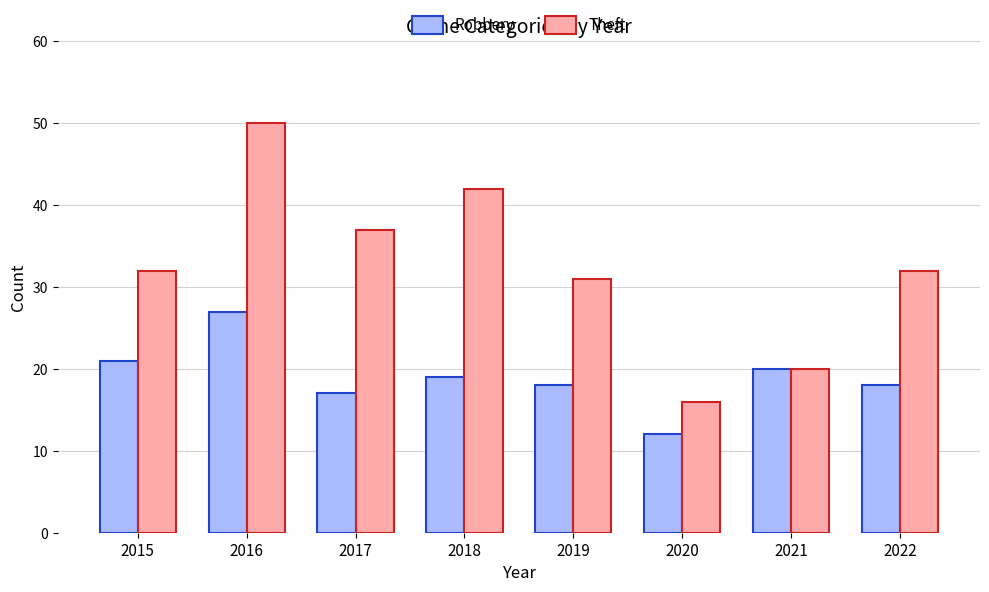

What is the difference between the maximum and minimum values in the Robbery series?

15